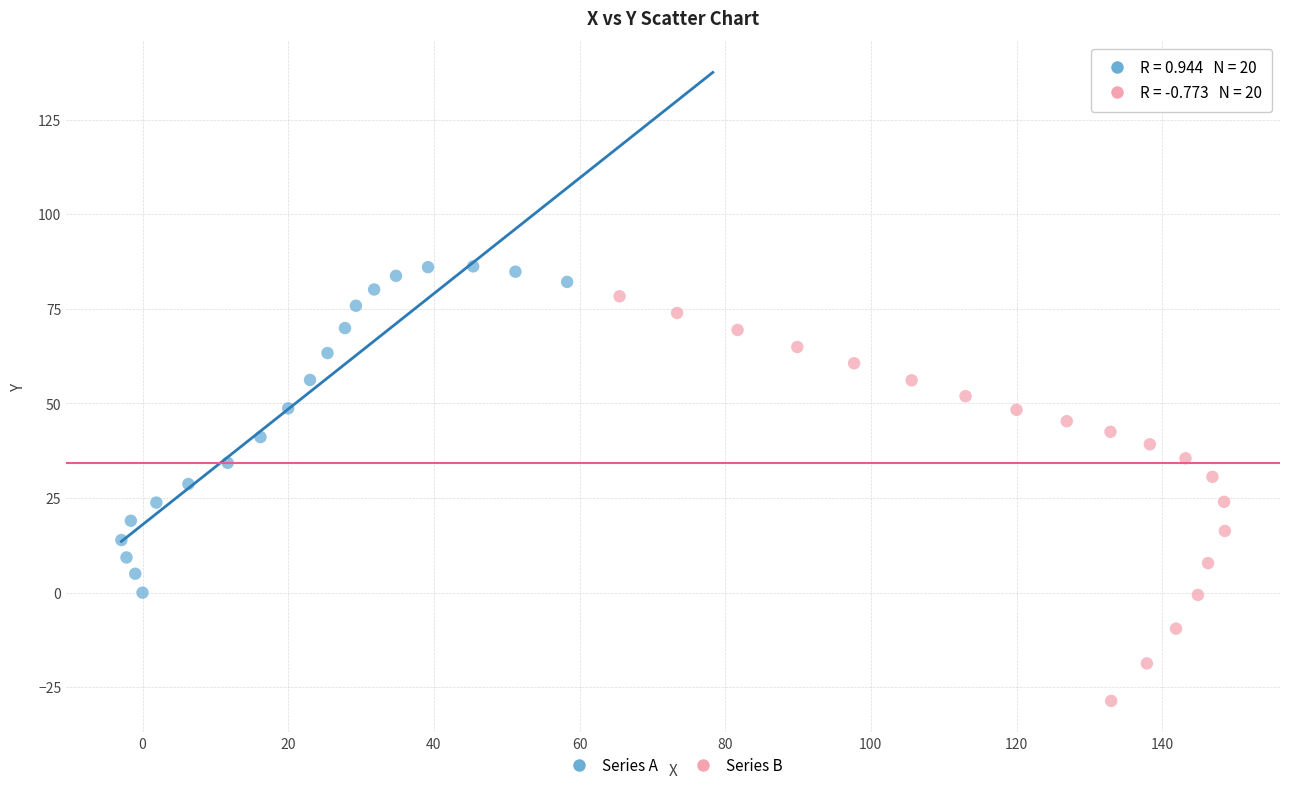

Which series contains the lowest Y value?

Series B